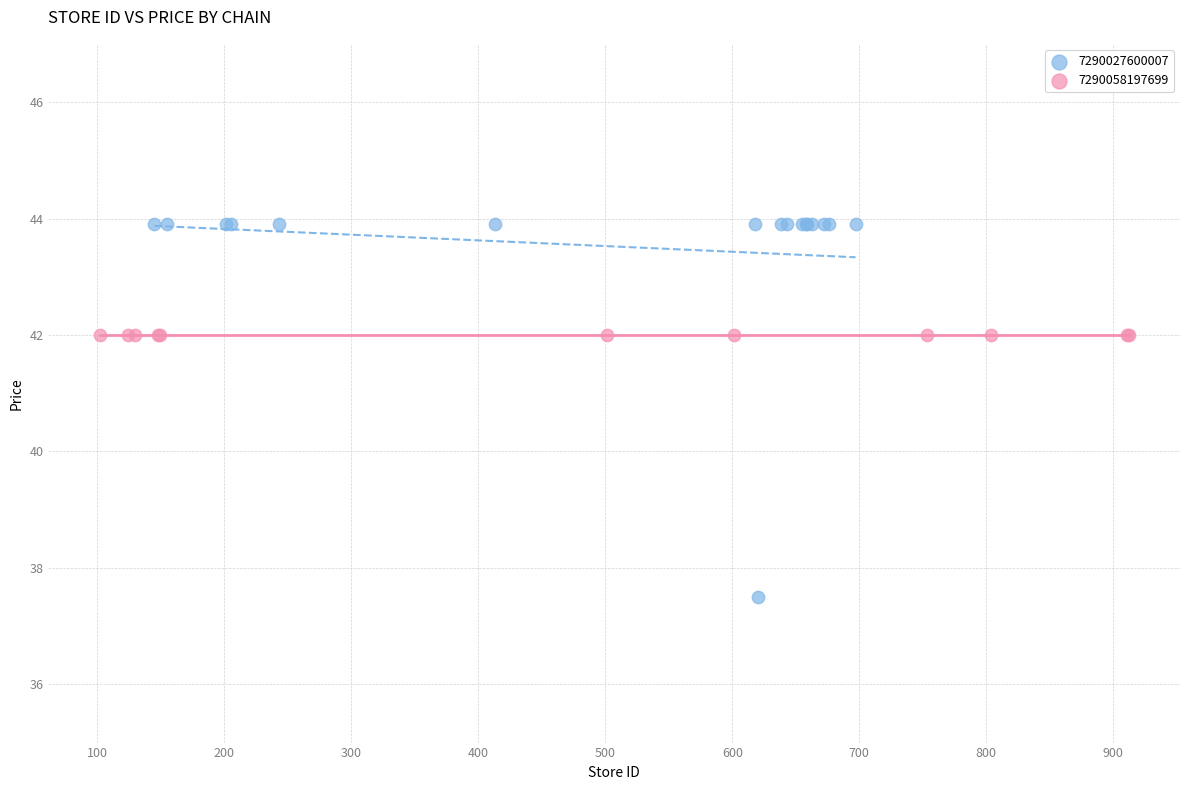

Which series reaches the minimum Y coordinate?

7290027600007